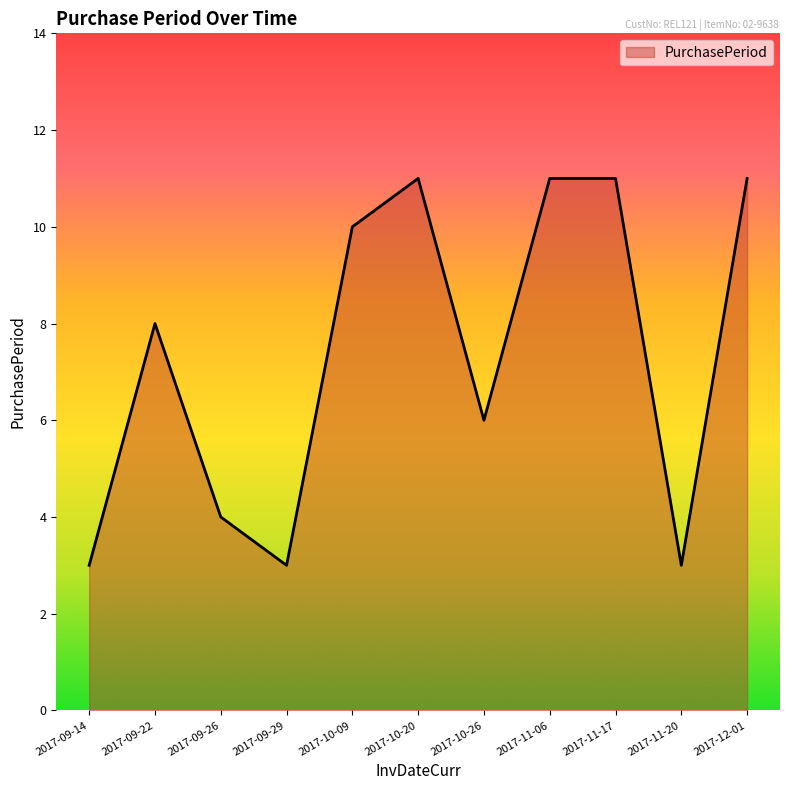

Does the chart display data point markers on the line(s)?

No